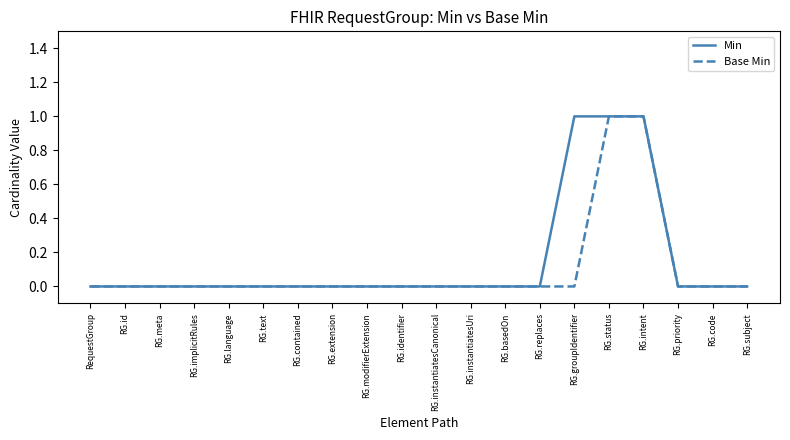

What position from the left is RG.code?

19